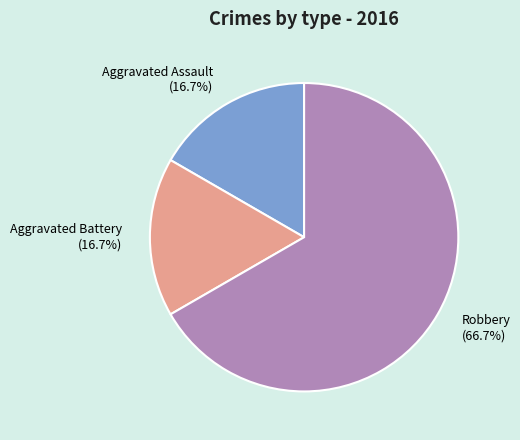

Which category has the biggest portion of the pie?

Robbery (66.7%)